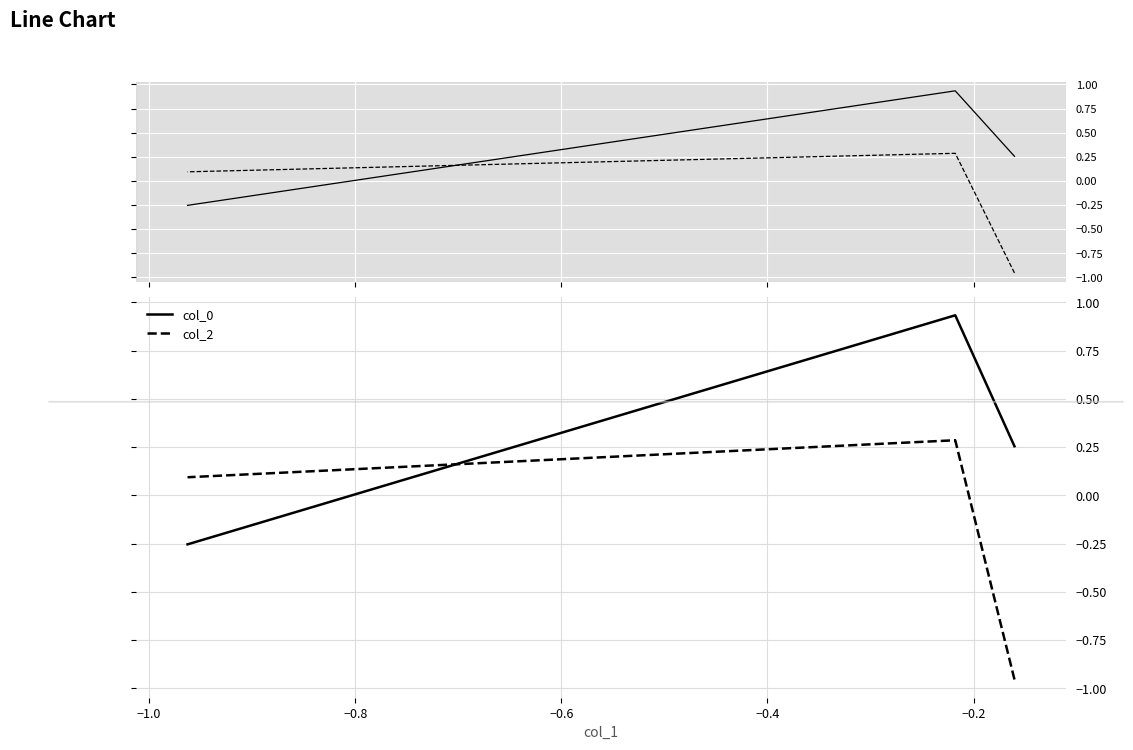

How many data points does each series have?

3